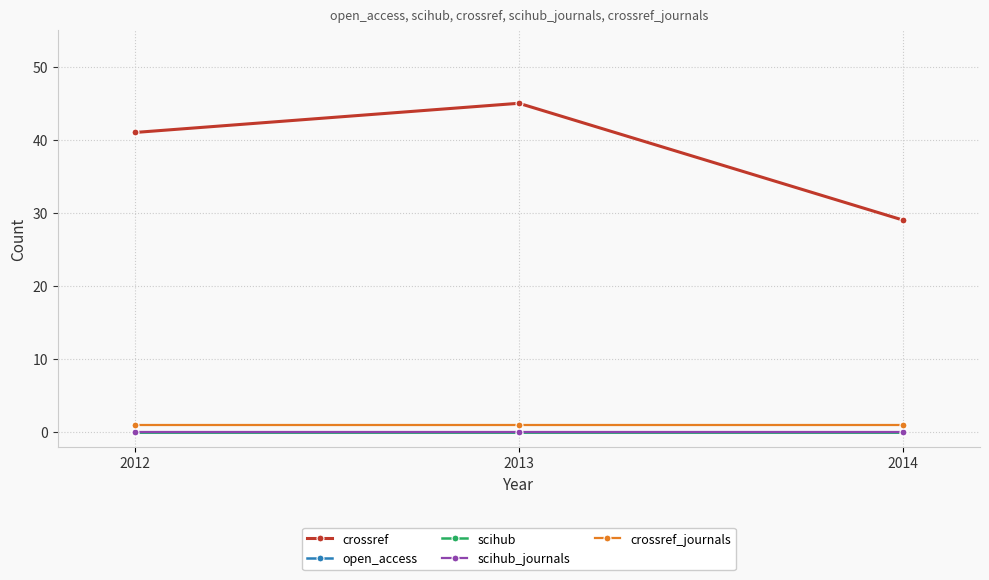

How many lines are shown in the chart?

5